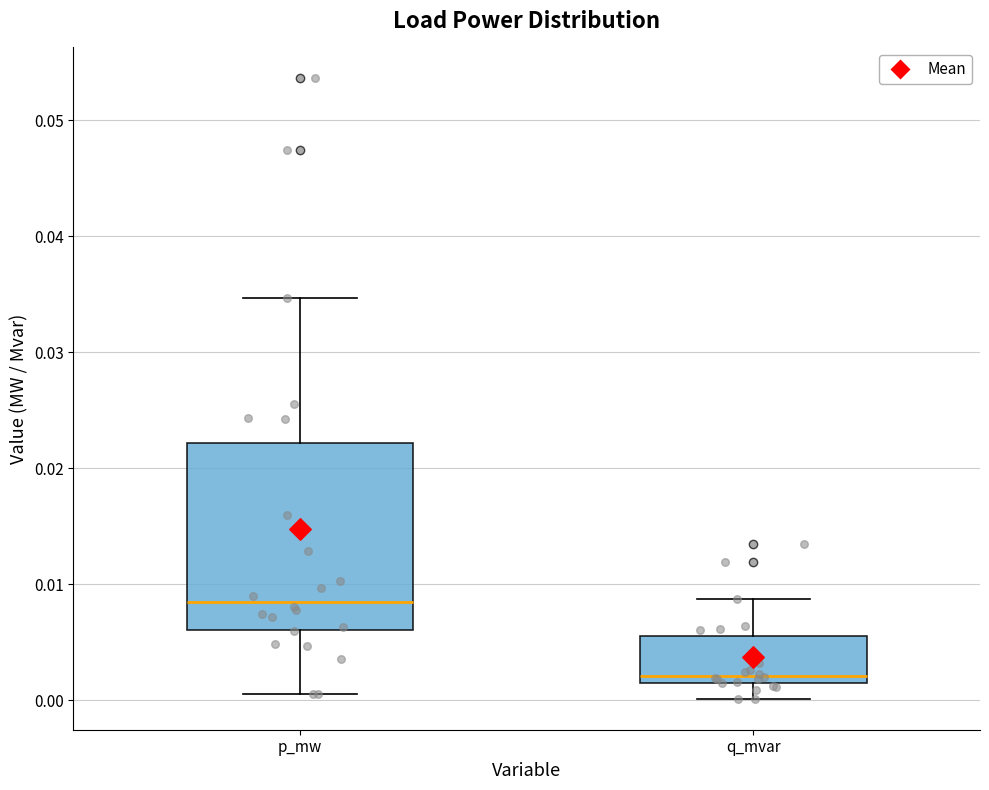

Which box is the tallest, from its lower edge to its upper edge?

p_mw